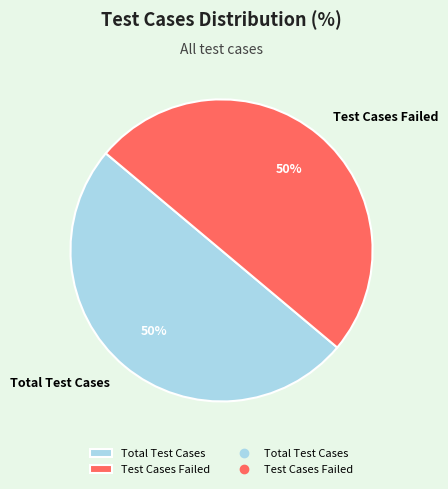

Combined, do Total Test Cases and Test Cases Failed account for over 50%?

Yes